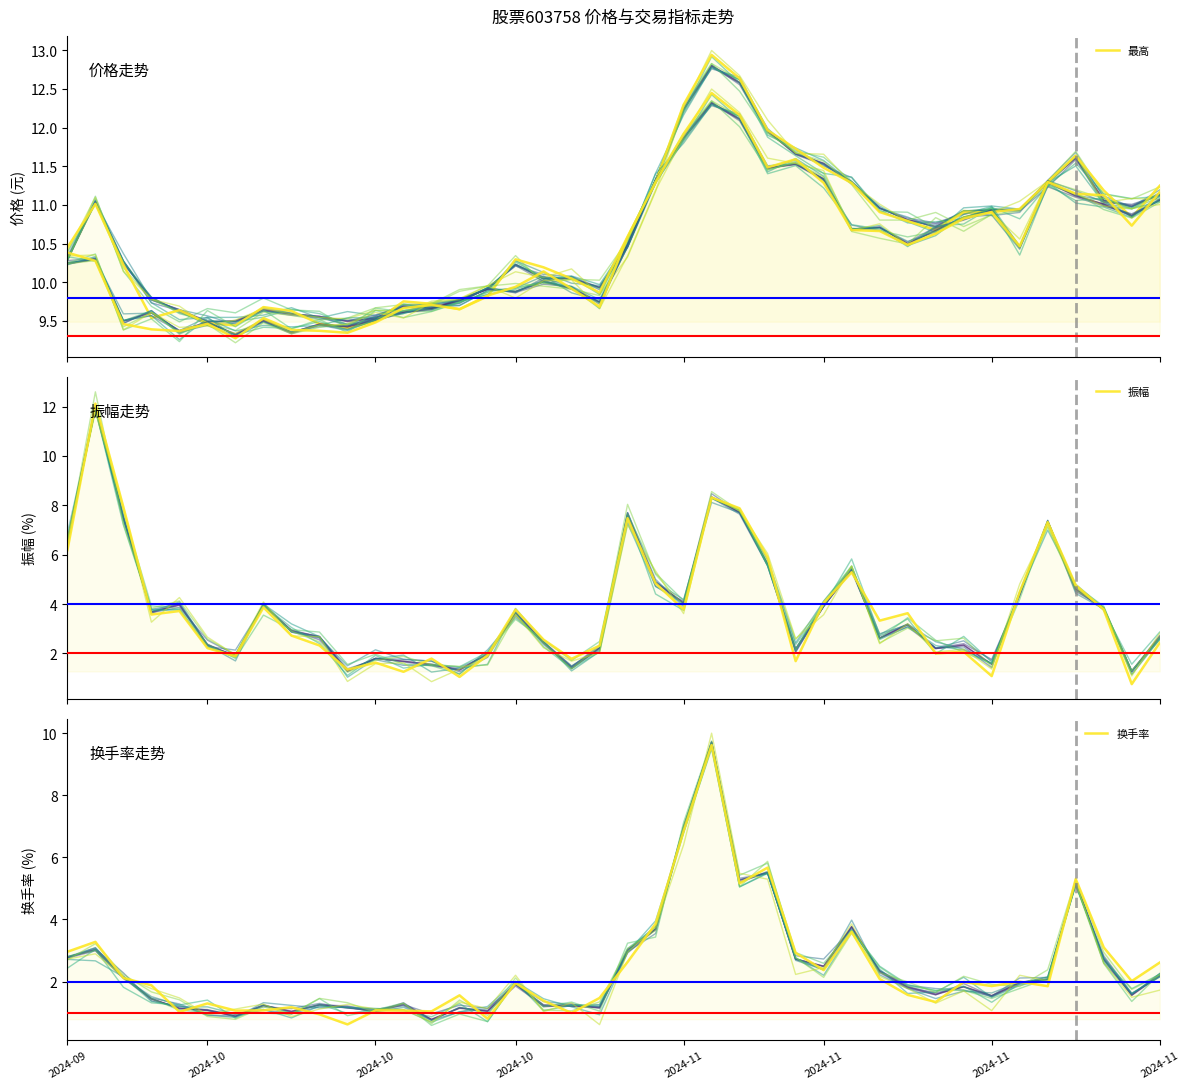

Between 19 and 8, which is larger?

19